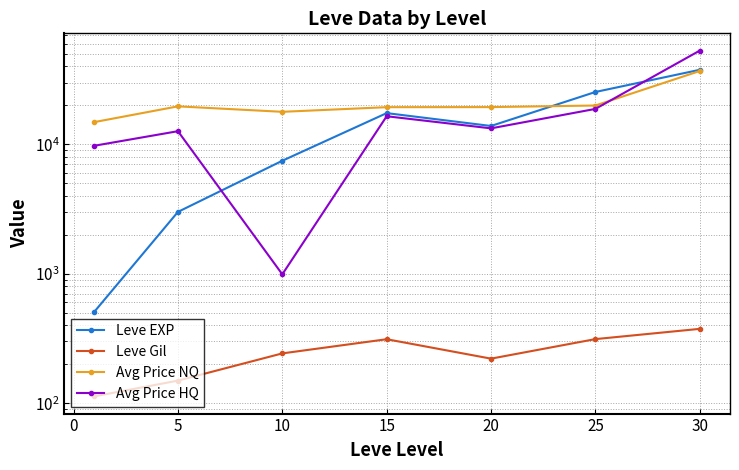

What is the difference between the maximum and minimum values in the Avg Price HQ series?

52065.5